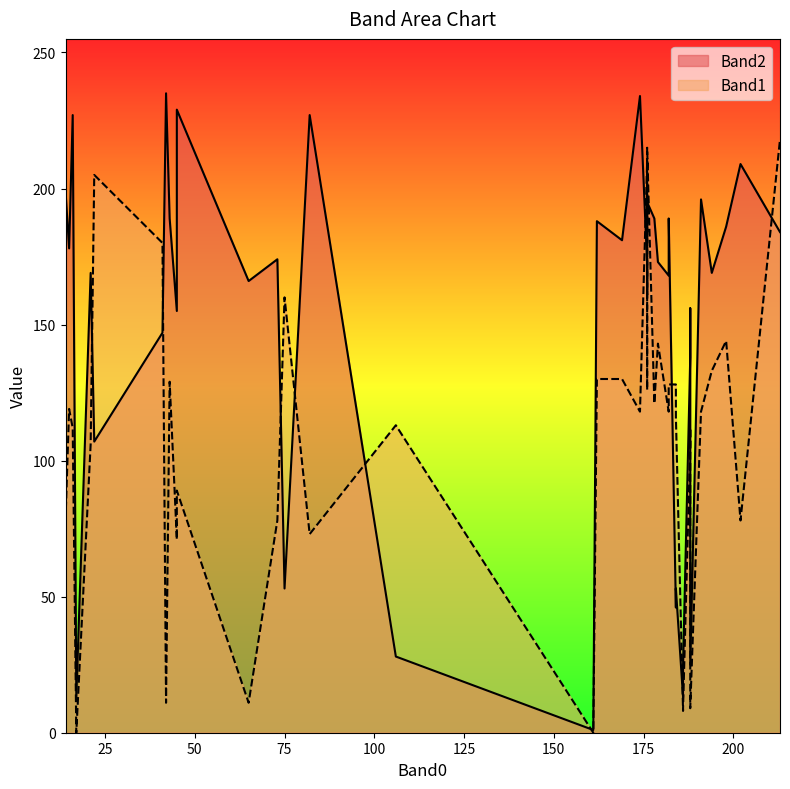

Is the value of Band2 at 22 greater than the value of Band1 at 194?

No